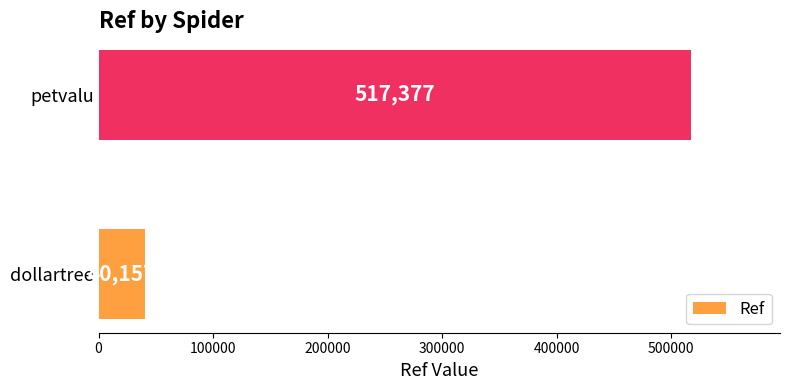

List the labels in order of value, largest first.

petvalu, dollartree